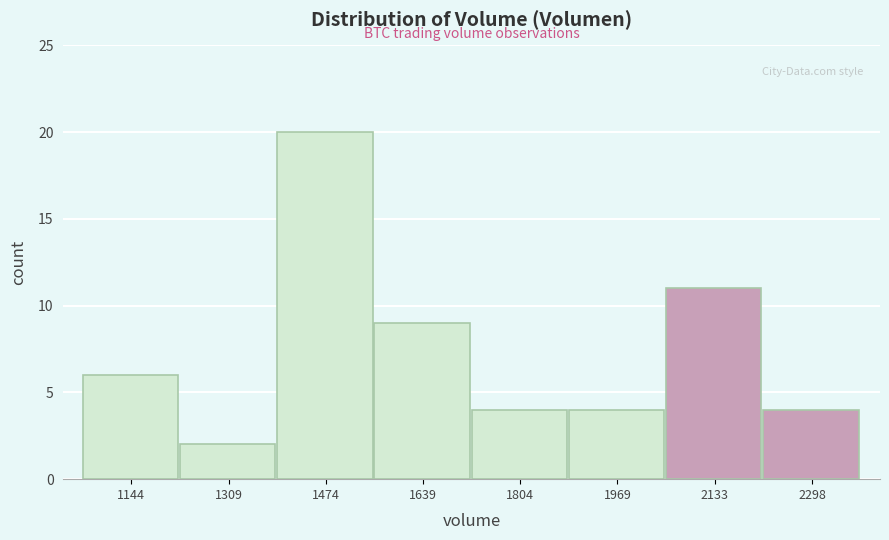

Over which range of the x-axis is the bar tallest?

1400 to 1560